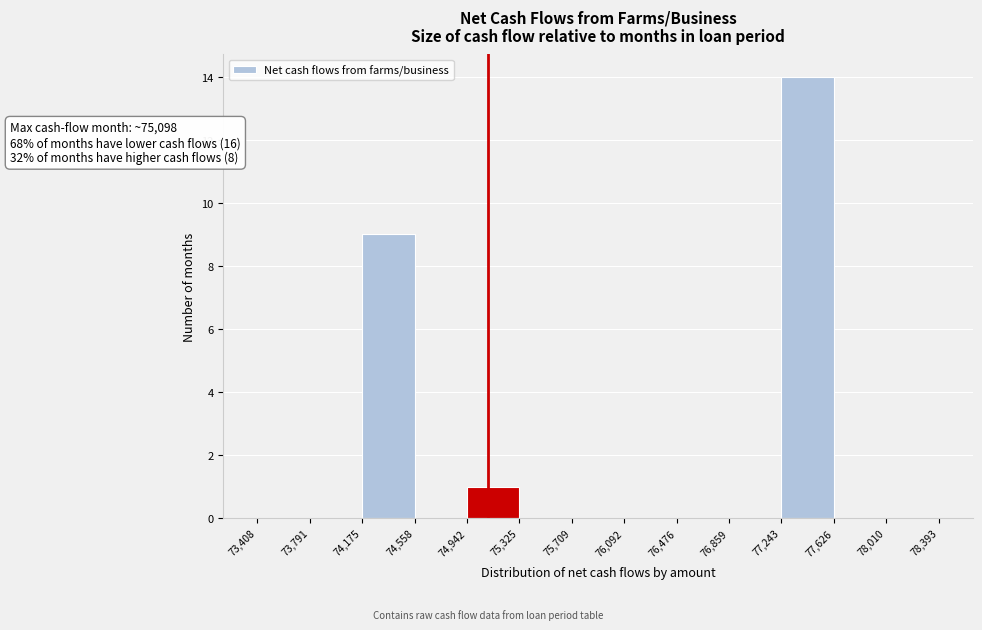

Which range on the x-axis has the tallest bar?

77,243 to 77,626